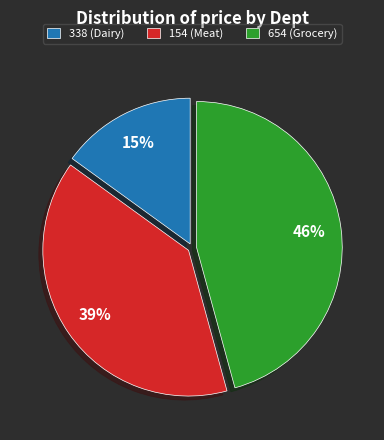

Combined, do 154 (Meat) and 338 (Dairy) account for over 50%?

Yes